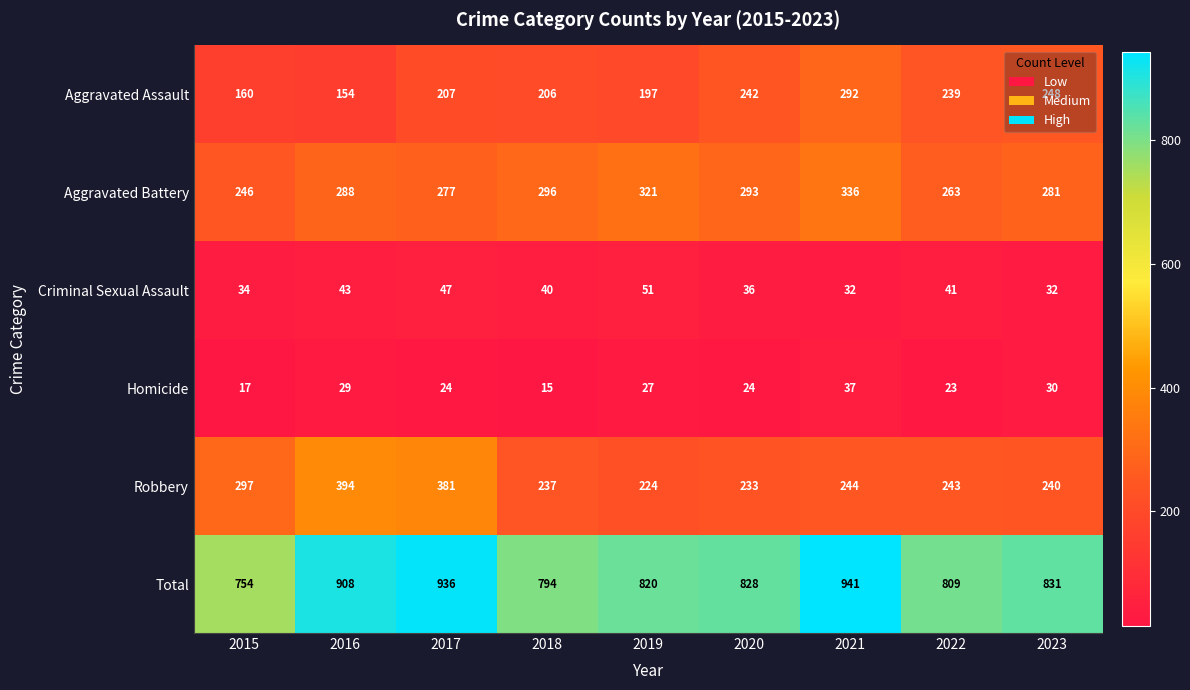

Which series has the largest total across all categories?

Total